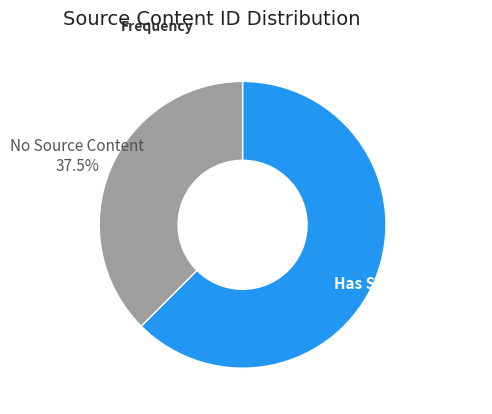

Between No Source Content and Has Source Content, which is larger?

Has Source Content